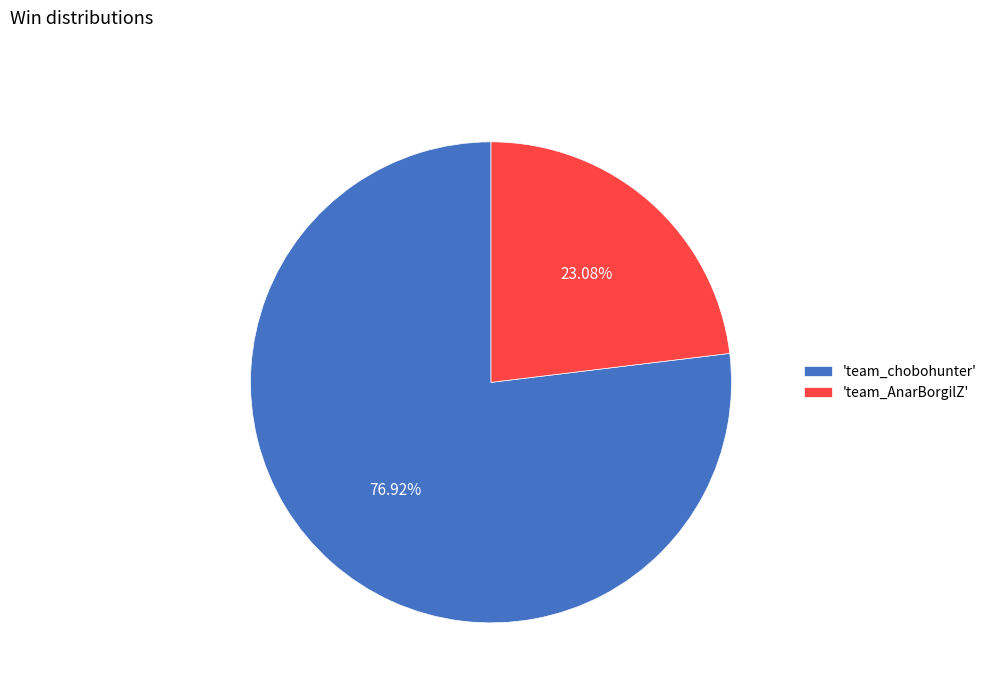

Is there any slice that represents more than half of the pie?

Yes